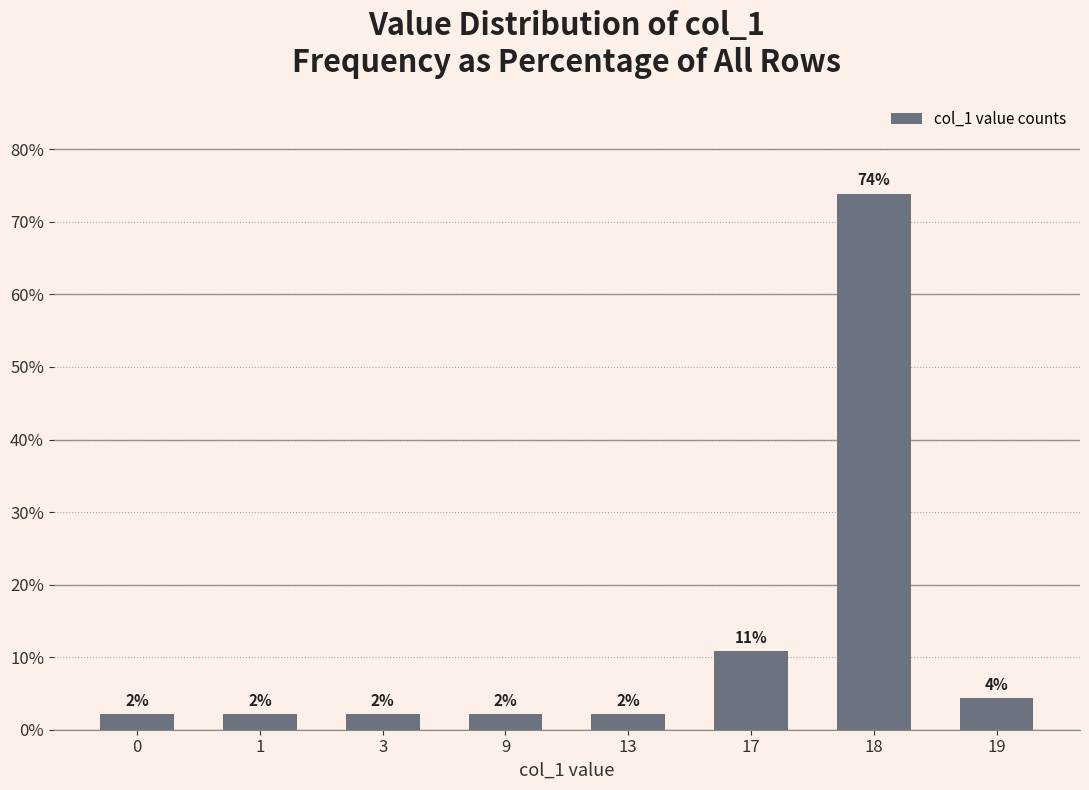

Is it true that the value at 1 is 2.2?

True